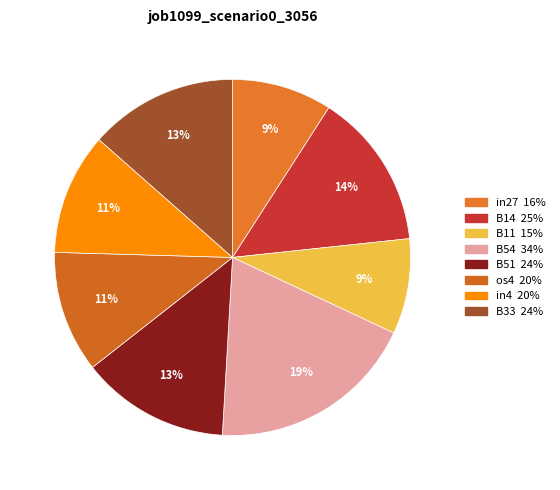

How many segments does this pie chart have?

8